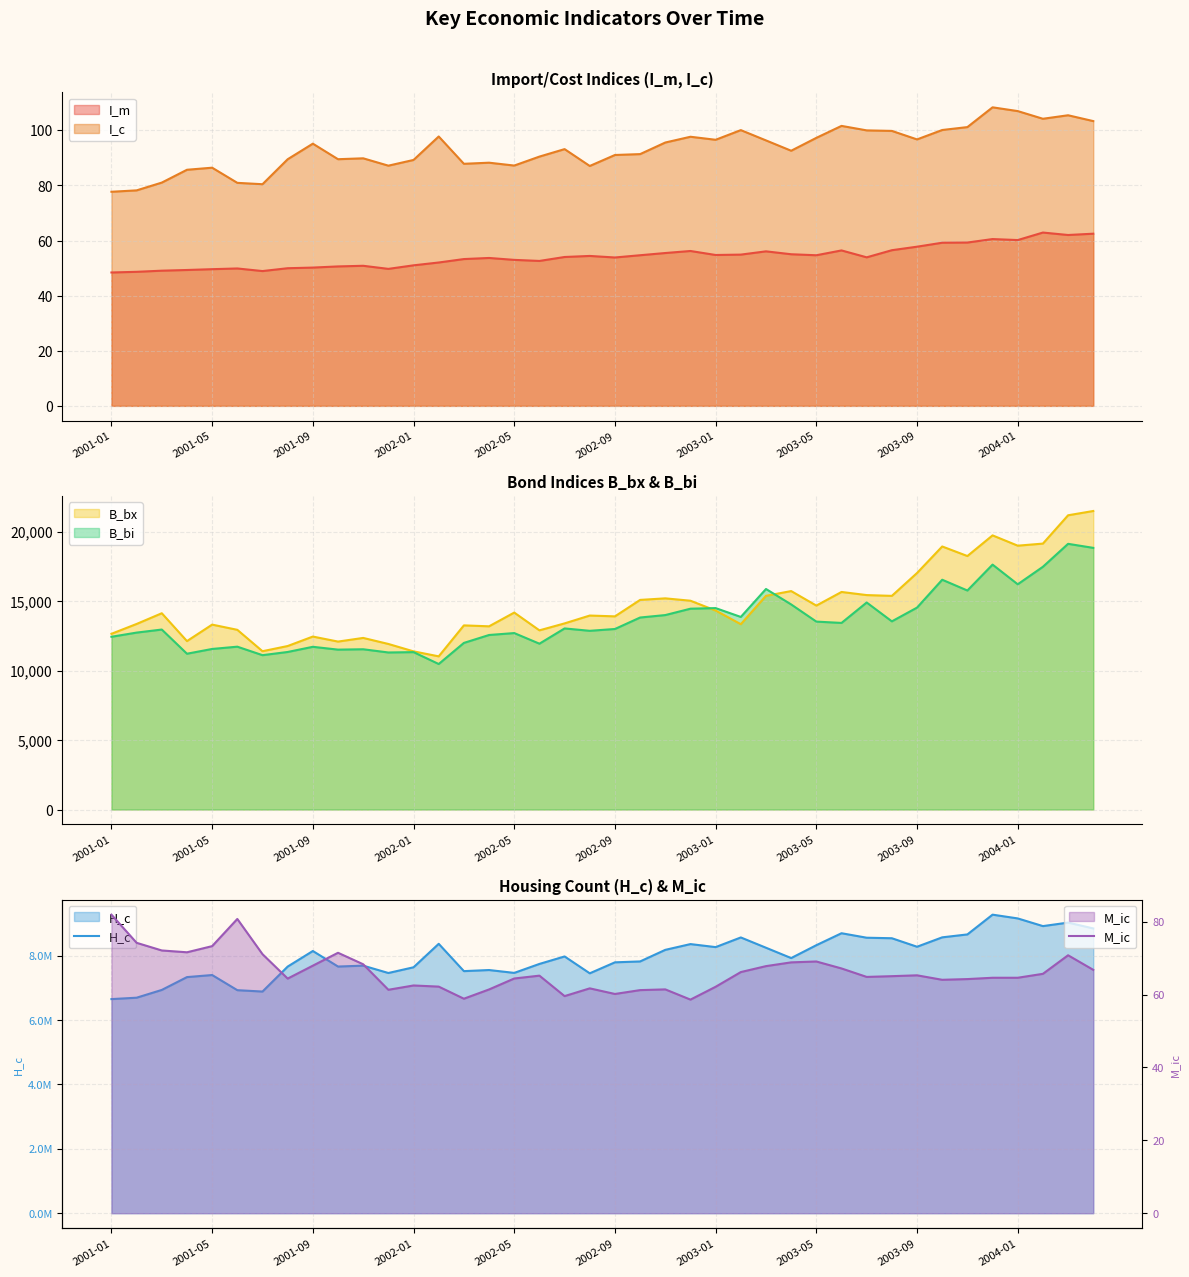

True or false: I_m and I_c cross at least once.

False